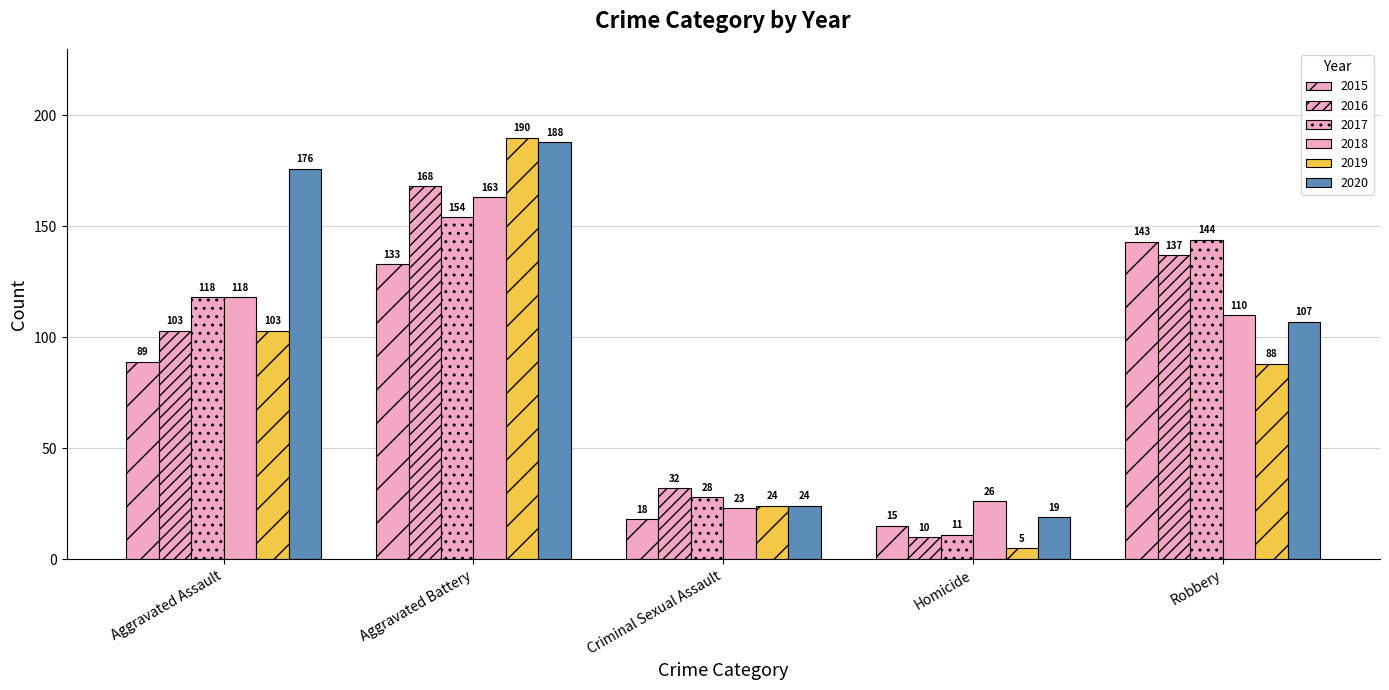

True or false: 2016 has a value of 32 at Criminal Sexual Assault.

True